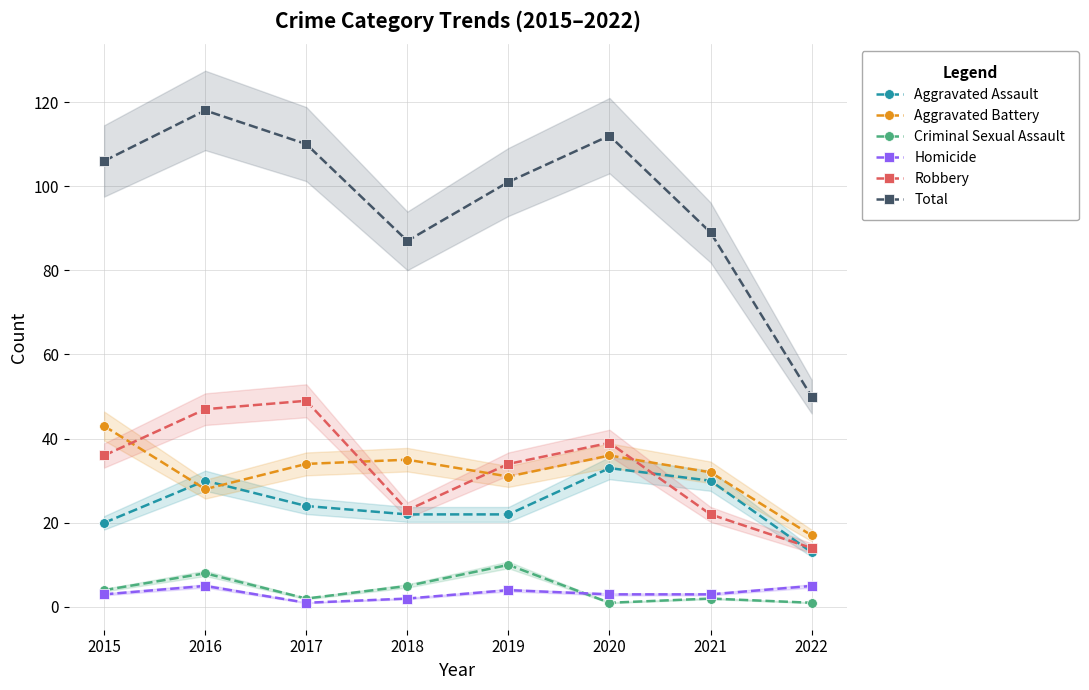

What is the sum of the Homicide values at 2016 and 2019?

9